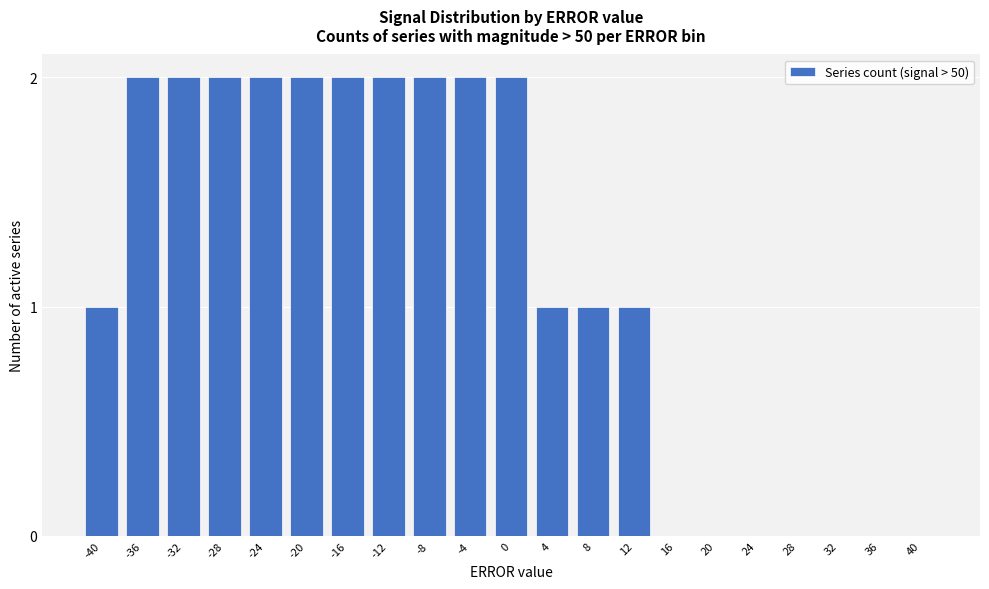

Reading right to left, transcribe all the data shown in this chart.

40=0	36=0	32=0	28=0	24=0	20=0	16=0	12=1	8=1	4=1	0=2	-4=2	-8=2	-12=2	-16=2	-20=2	-24=2	-28=2	-32=2	-36=2	-40=1